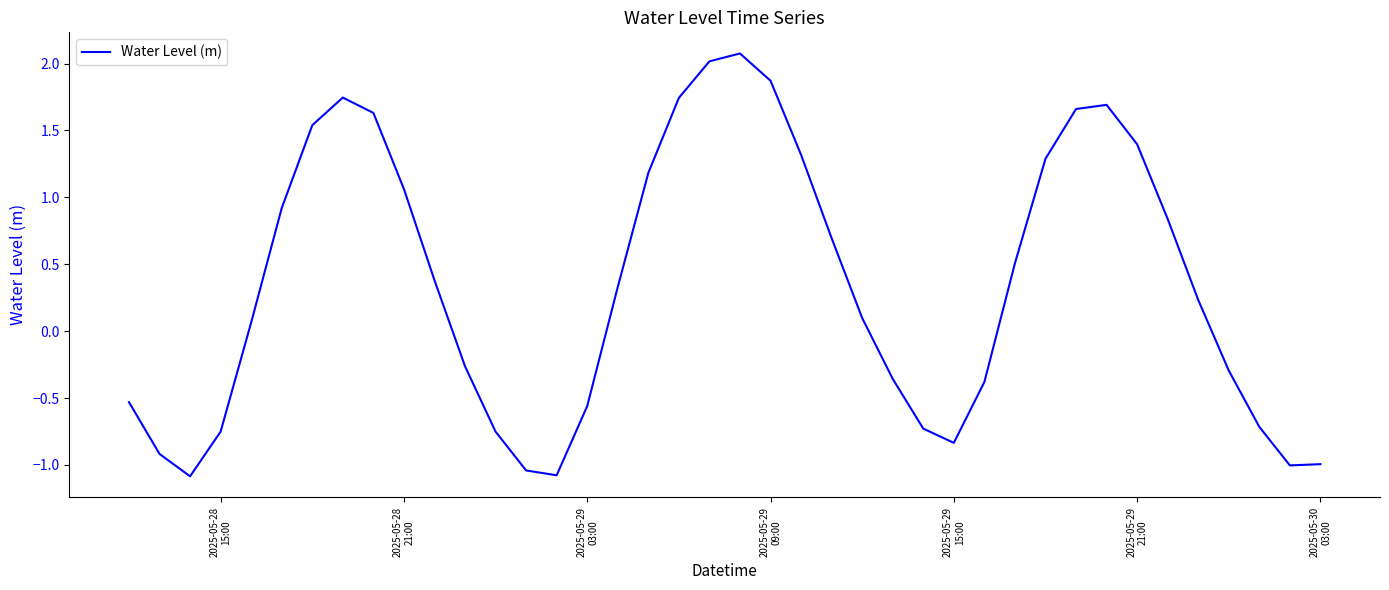

What is the difference between the maximum and minimum values?

3.2